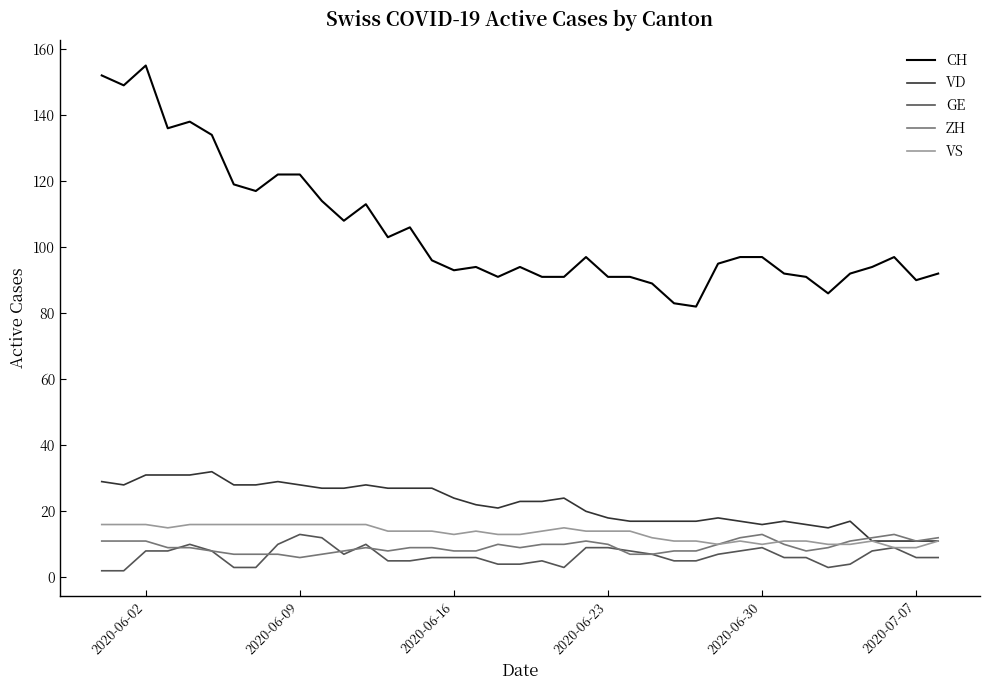

Is this an area chart (filled region under the line)?

No